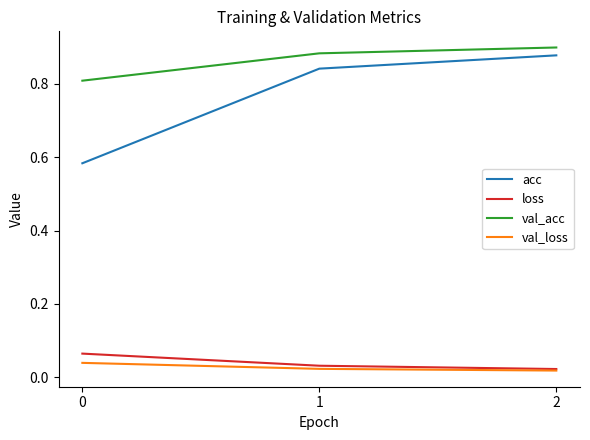

What are all the series names shown in the legend?

acc, loss, val_acc, val_loss